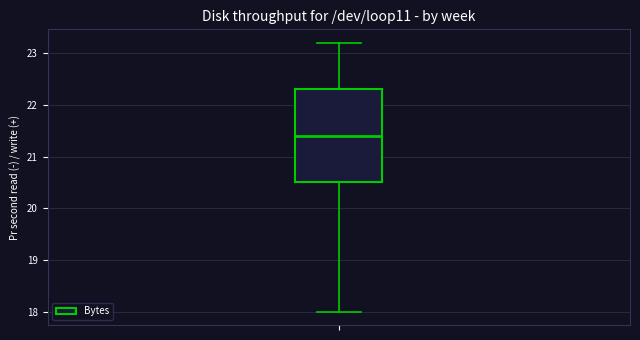

Transcribe this box plot: give where the median line is, the range the box spans, and where the two whiskers end, as read against the y-axis. The values are not printed on the chart, so give them approximately, as read against the axis.

median 21.4, box 20.5 to 22.3, whiskers 18.0 to 23.2